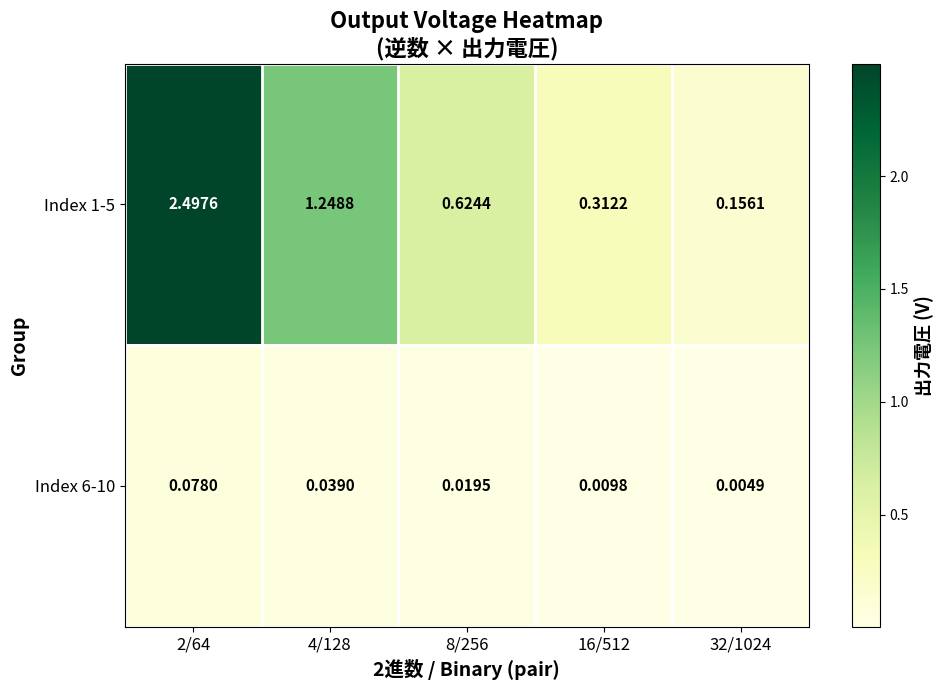

Count the number of categories in the chart.

5